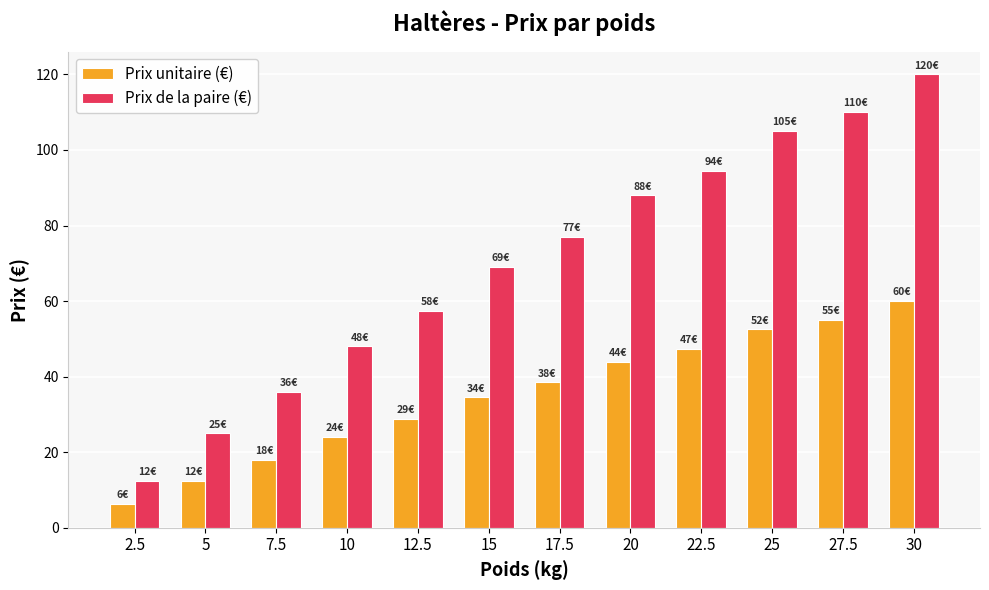

The Prix unitaire (€) series shows 28.8 at 12.5. True or false?

True